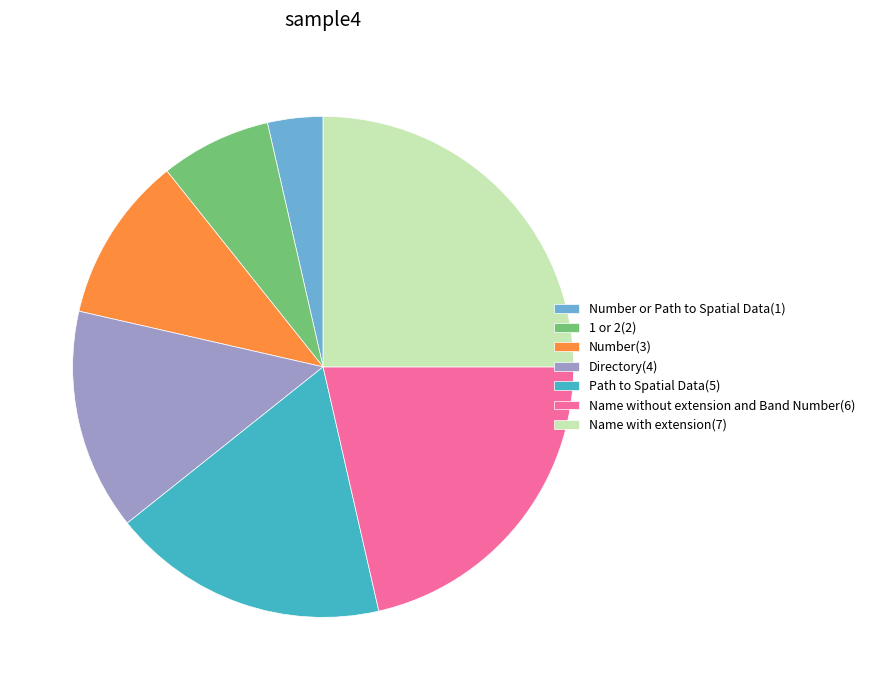

The Number or Path to Spatial Data(1) slice represents 4% of the pie. True or false?

True